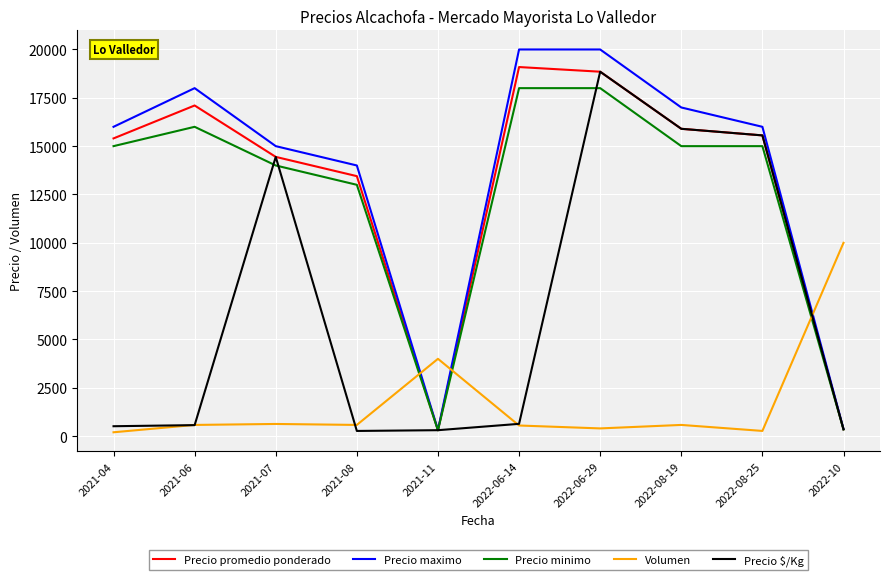

What position from the left is 2021-06?

2